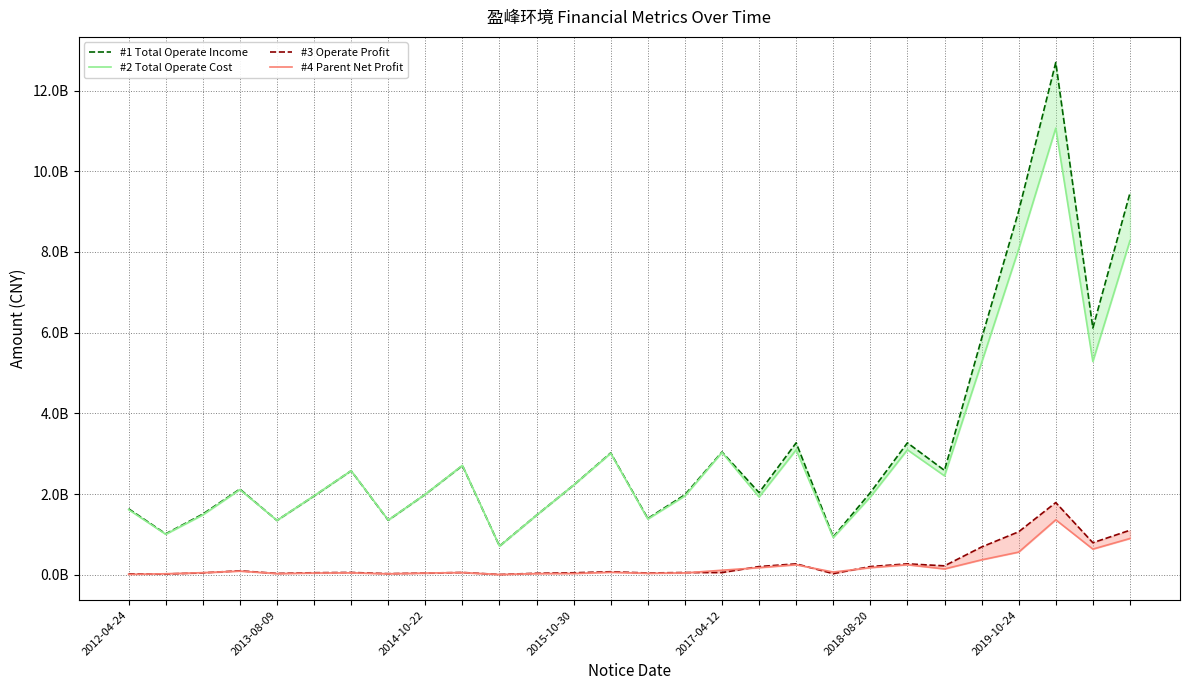

What are all the series names shown in the legend?

#1 Total Operate Income, #2 Total Operate Cost, #3 Operate Profit, #4 Parent Net Profit